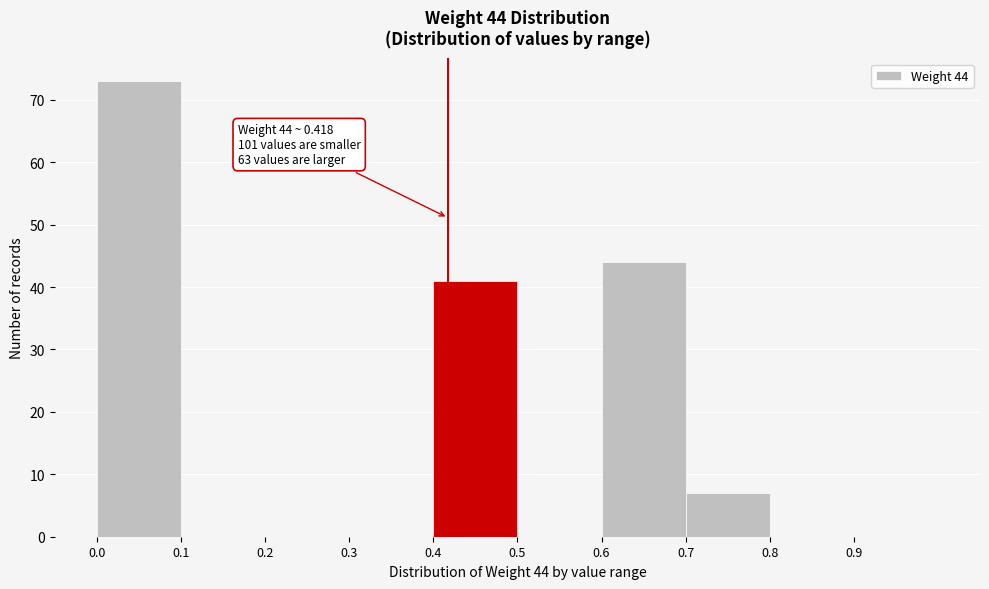

Which range on the x-axis has the tallest bar?

0.0 to 0.1